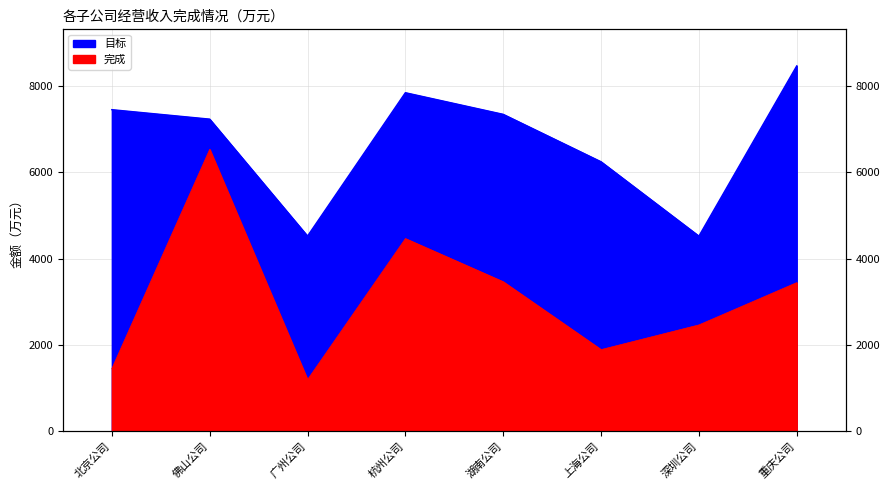

Count the number of categories in the chart.

8